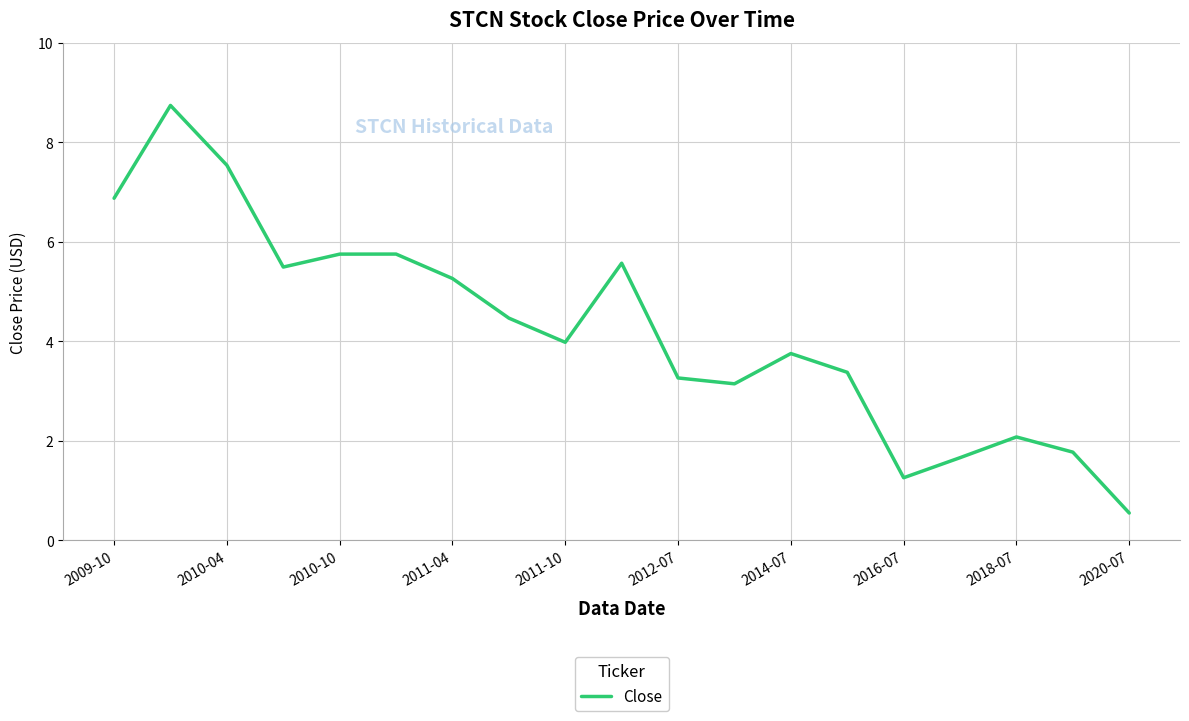

How many interior local peaks (higher than both neighbors) does the data have?

5